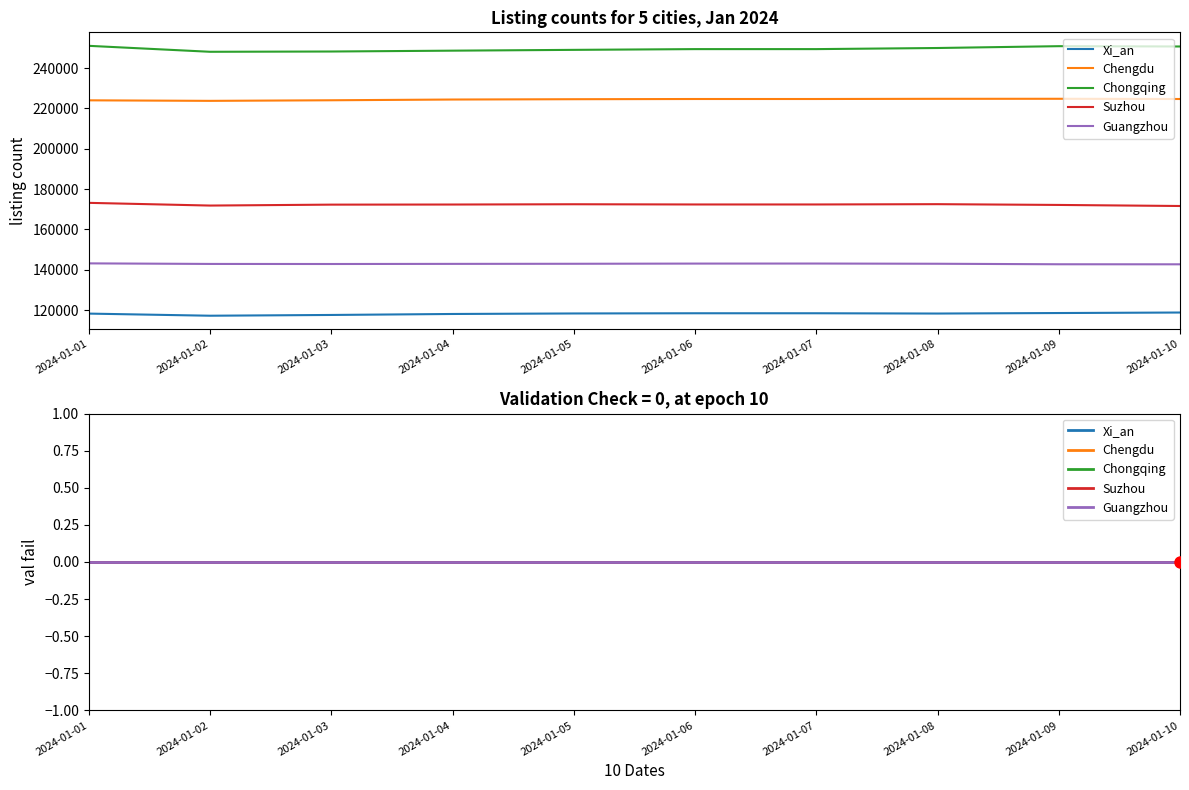

What is the value of the Xi_an point at the 10th from the left?

118762